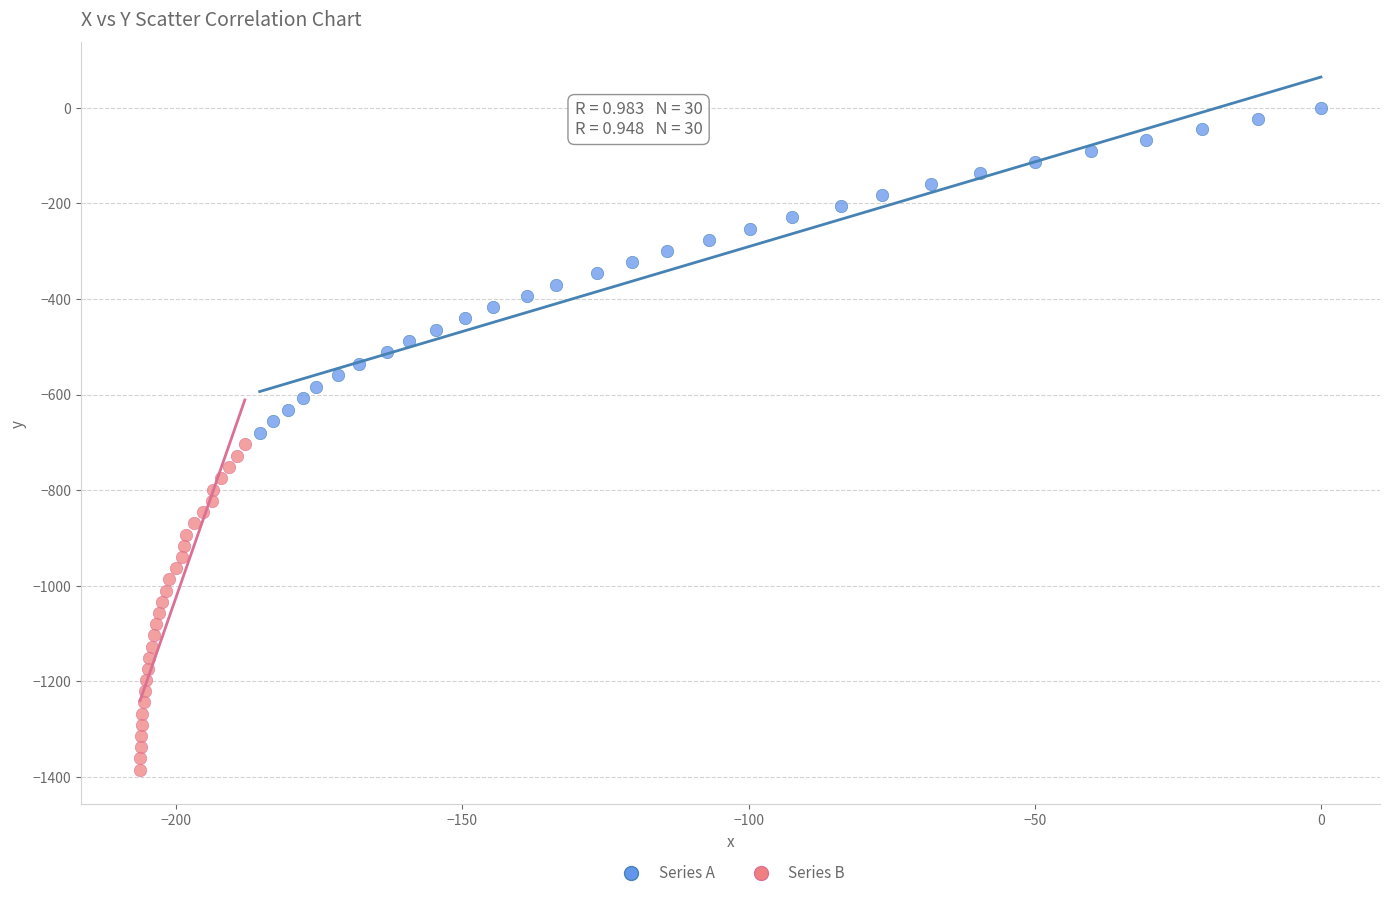

Which series reaches the maximum Y coordinate?

Series A